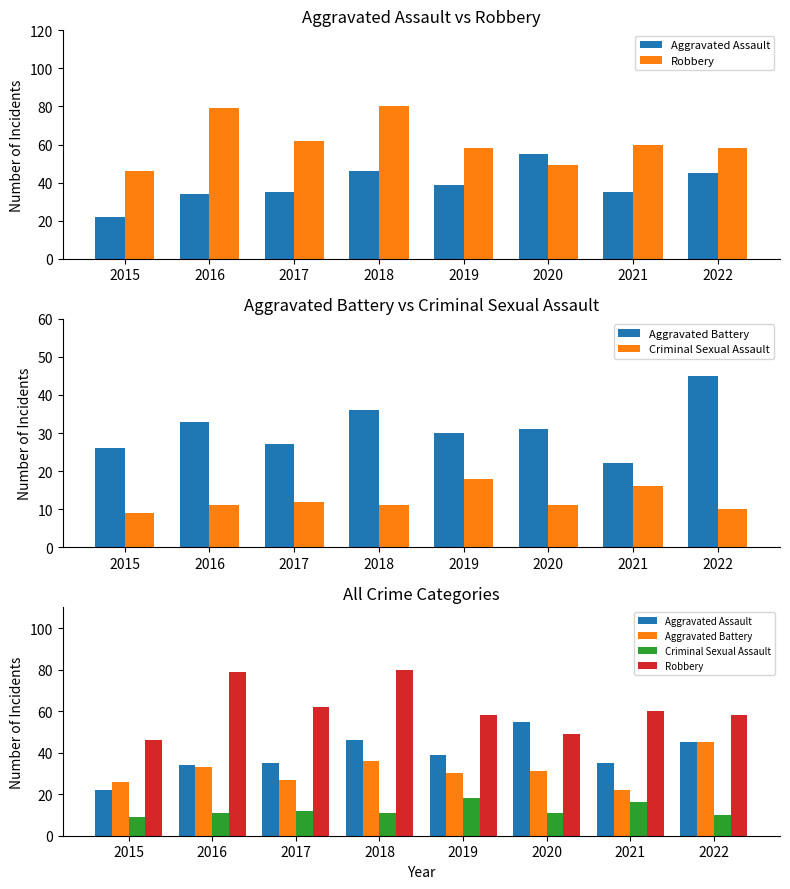

True or false: Aggravated Assault has a value of 34 at 2016.

True